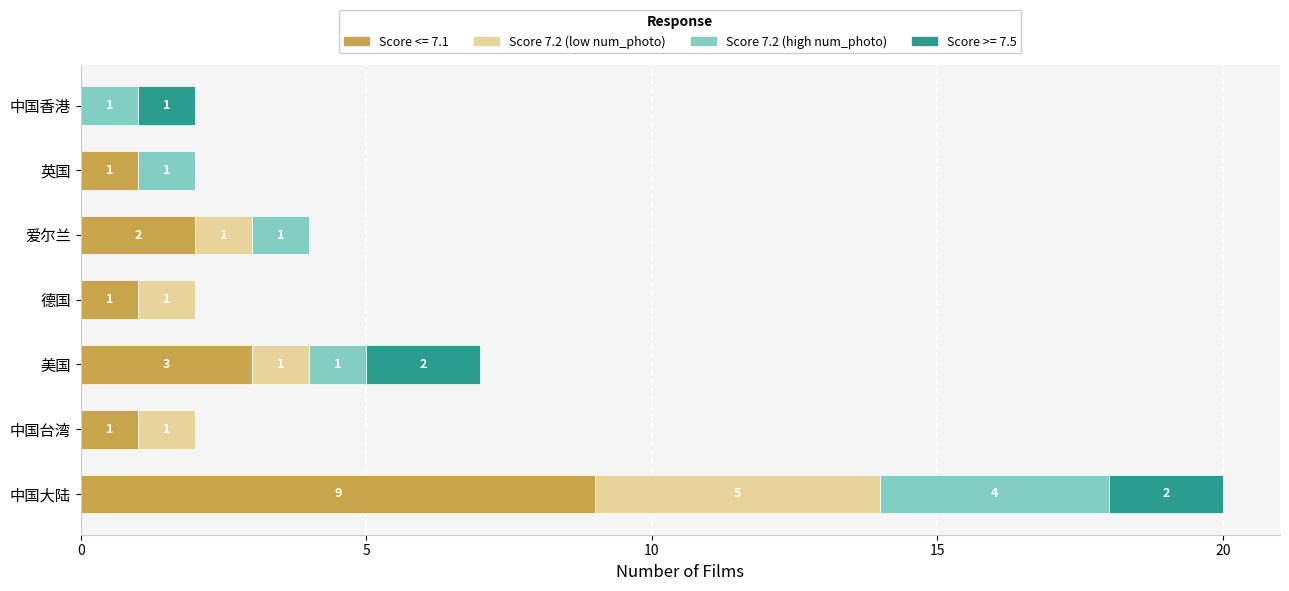

What is the sum of all Score <= 7.1 values?

17